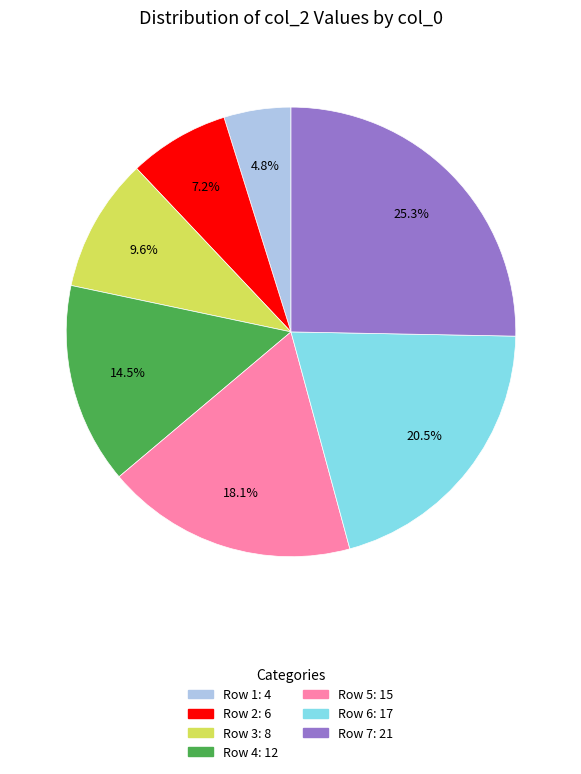

Is there any slice that represents more than half of the pie?

No